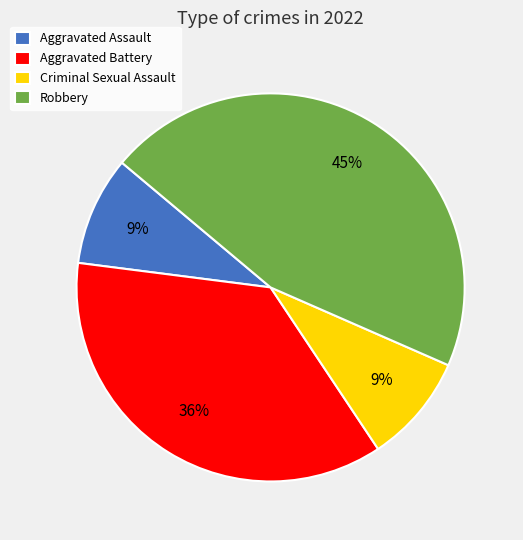

Do Robbery and Aggravated Battery together represent more than half of the pie?

Yes